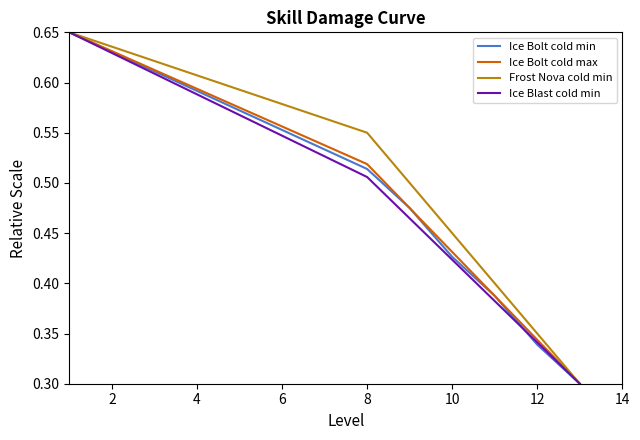

Which series has the largest total across all categories?

Frost Nova cold min